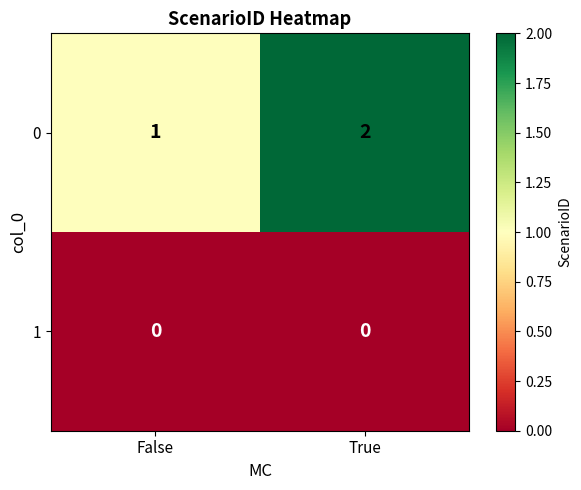

Which series has the largest total across all categories?

0